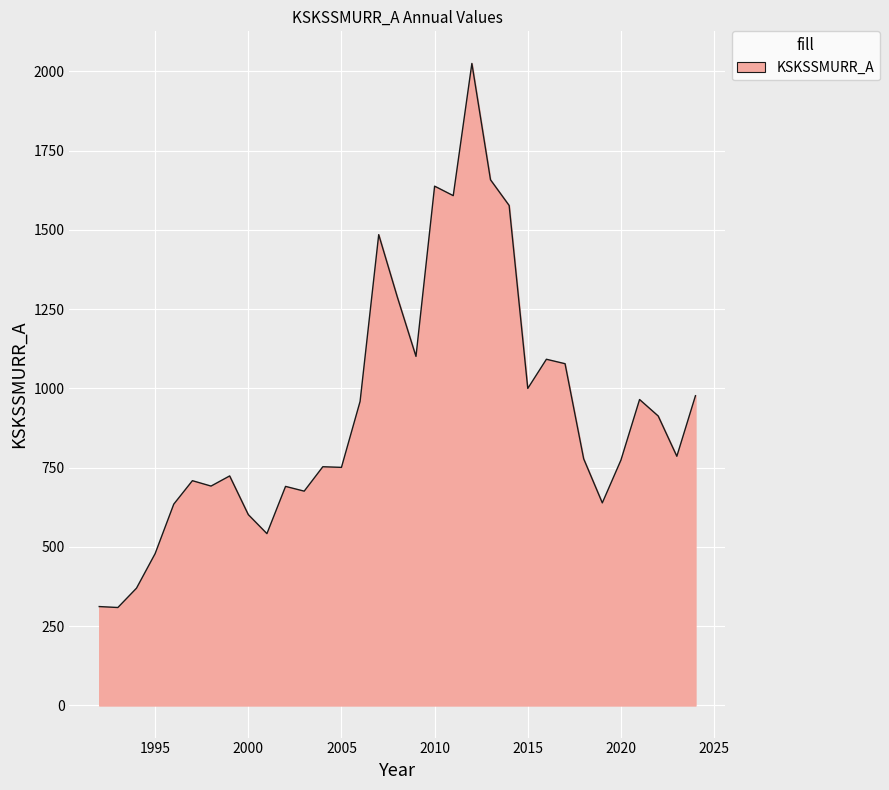

How many lines are shown in the chart?

1